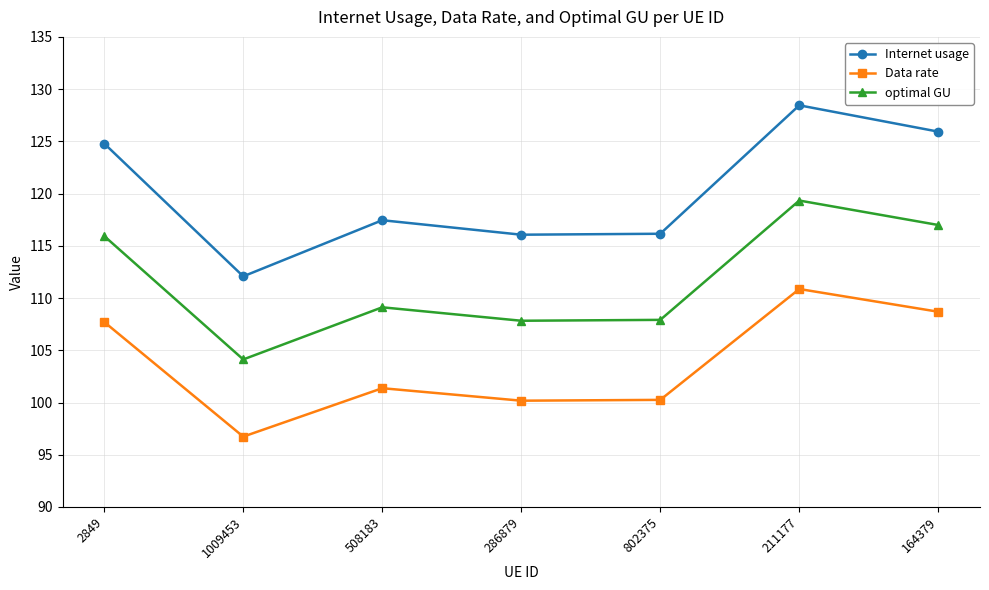

True or false: Internet usage has a value of 212.9 at 211177.

False